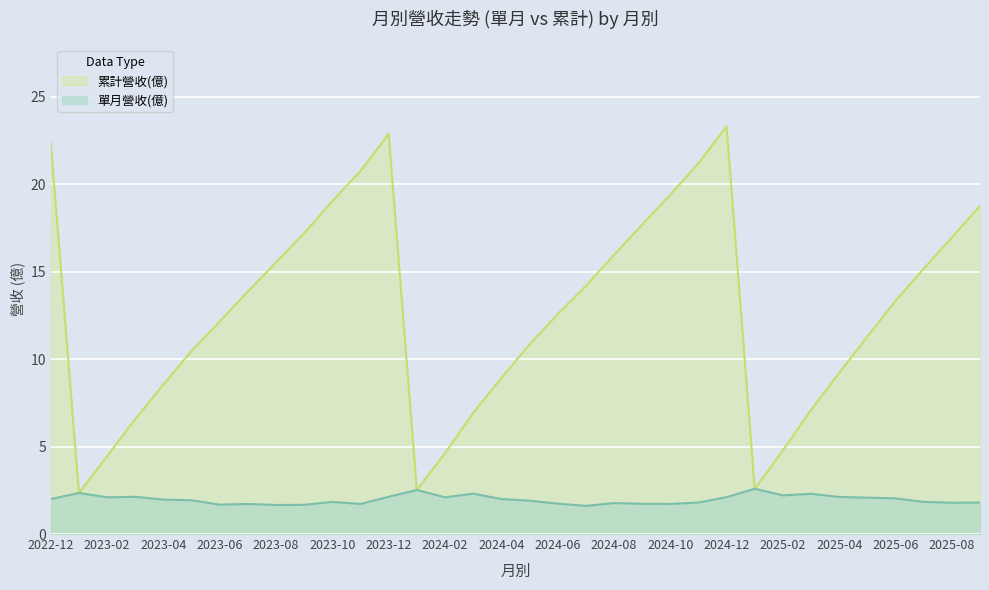

In 累計營收(億), how many points are higher than both neighbors (excluding endpoints)?

2